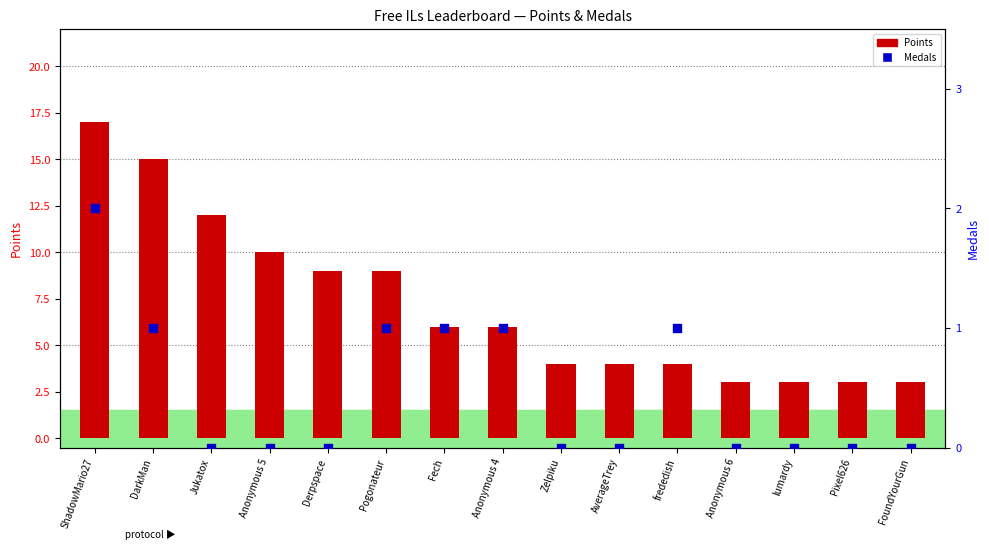

At how many categories does at least one series exceed 7?

6